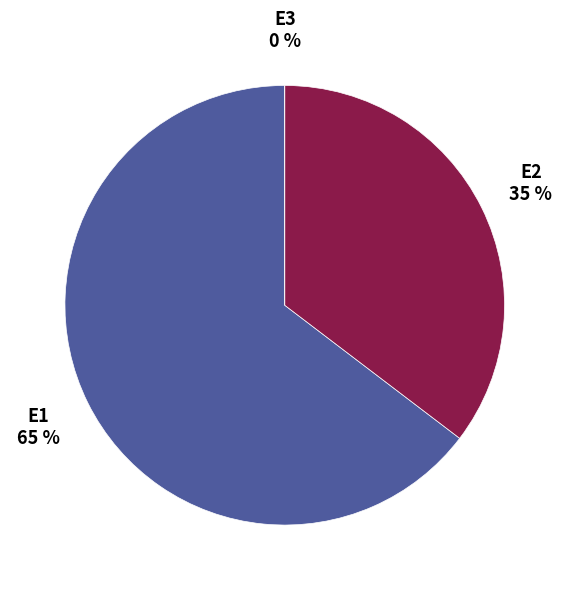

To the nearest percent, what is the difference between the largest and smallest slice percentages?

65%